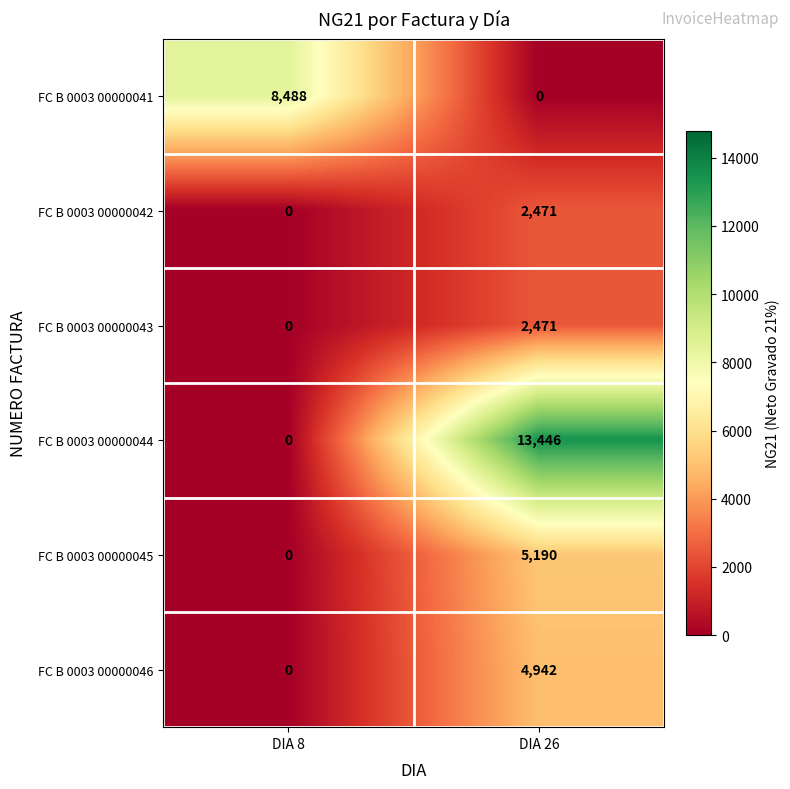

How many distinct data groups are displayed?

6